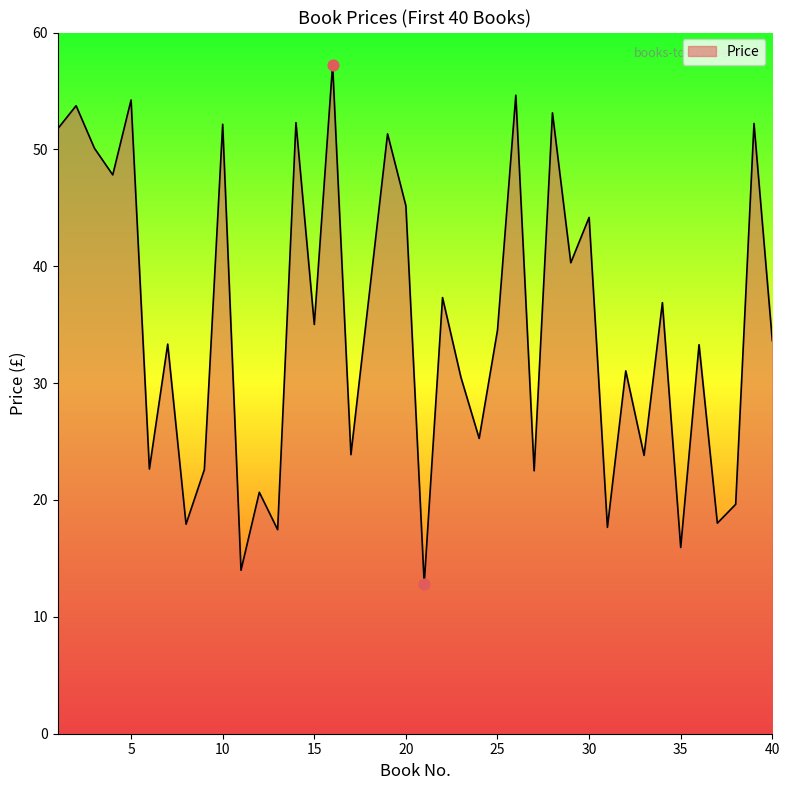

What is the difference between the maximum and minimum values?

44.4